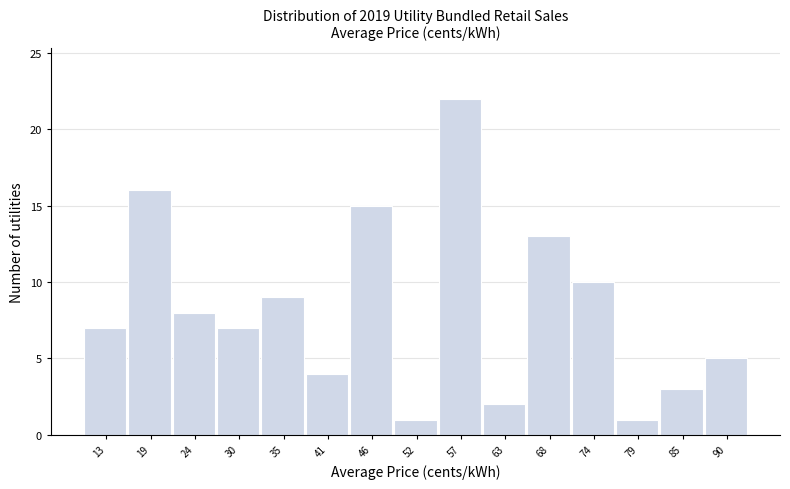

What is the height of the bar covering 44 to 49 on the x-axis? Neither the bar edges nor the heights are printed on the chart, so give them approximately, as read against the axes.

15